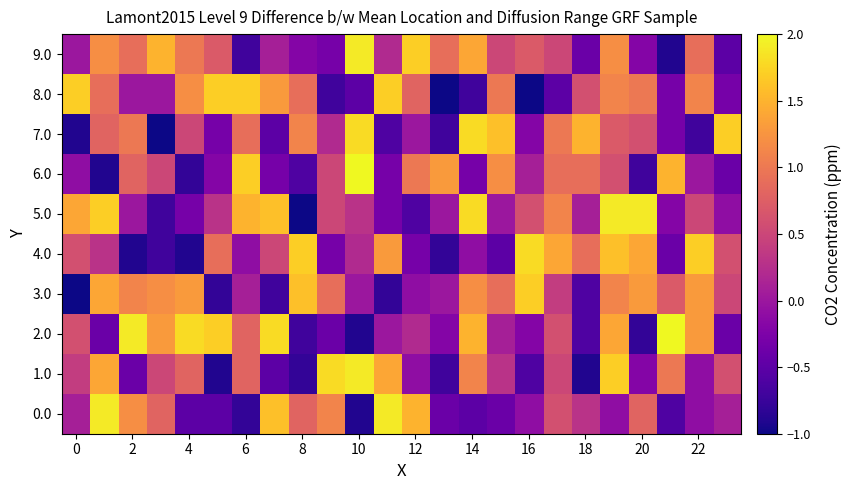

Reading left to right, transcribe all the data shown in this chart.

0.0: 0.1	1.9	1.2	0.8	-0.5	-0.5	-0.8	1.6	0.8	1.1	-0.9	1.9	1.5	-0.4	-0.5	-0.4	-0.1	0.6	0.3	-0.1	0.8	-0.6	-0.1	0.1
1.0: 0.4	1.4	-0.4	0.5	0.8	-0.9	0.8	-0.5	-0.8	1.8	1.9	1.4	-0.1	-0.7	1.1	0.3	-0.6	0.5	-0.9	1.7	-0.2	1.0	-0.1	0.6
2.0: 0.6	-0.4	1.9	1.3	1.8	1.7	0.8	1.8	-0.7	-0.4	-0.9	-0.0	0.2	-0.2	1.5	0.1	-0.2	0.6	-0.6	1.4	-0.8	2.0	1.3	-0.4
3.0: -1.0	1.4	1.1	1.2	1.3	-0.8	0.1	-0.7	1.6	0.9	-0.0	-0.8	-0.1	-0.0	1.2	0.9	1.7	0.4	-0.6	1.1	1.3	0.7	1.3	0.5
4.0: 0.6	0.3	-0.9	-0.7	-0.9	0.9	-0.1	0.5	1.7	-0.3	0.2	1.3	-0.3	-0.8	-0.1	-0.5	1.8	1.4	0.9	1.6	1.4	-0.4	1.7	0.6
5.0: 1.4	1.7	-0.0	-0.7	-0.3	0.3	1.5	1.6	-1.0	0.5	0.3	-0.3	-0.6	0.0	1.8	-0.0	0.6	1.1	0.1	1.9	1.9	-0.2	0.5	-0.1
6.0: -0.1	-0.9	0.8	0.5	-0.8	-0.2	1.7	-0.3	-0.6	0.5	2.0	-0.3	1.0	1.3	-0.3	1.2	0.1	0.9	0.9	0.6	-0.7	1.5	-0.0	-0.4
7.0: -0.9	0.8	1.0	-1.0	0.5	-0.3	0.9	-0.5	1.1	0.2	1.8	-0.6	0.0	-0.7	1.8	1.6	-0.2	1.0	1.5	0.7	0.6	-0.3	-0.7	1.7
8.0: 1.7	0.9	0.0	0.0	1.2	1.7	1.7	1.3	0.9	-0.7	-0.5	1.7	0.8	-1.0	-0.7	1.0	-1.0	-0.5	0.6	1.1	1.0	-0.3	1.1	-0.3
9.0: -0.0	1.2	0.9	1.5	1.0	0.7	-0.7	0.1	-0.2	-0.3	1.9	0.2	1.7	0.9	1.4	0.5	0.7	0.5	-0.4	1.2	-0.2	-0.9	0.9	-0.5